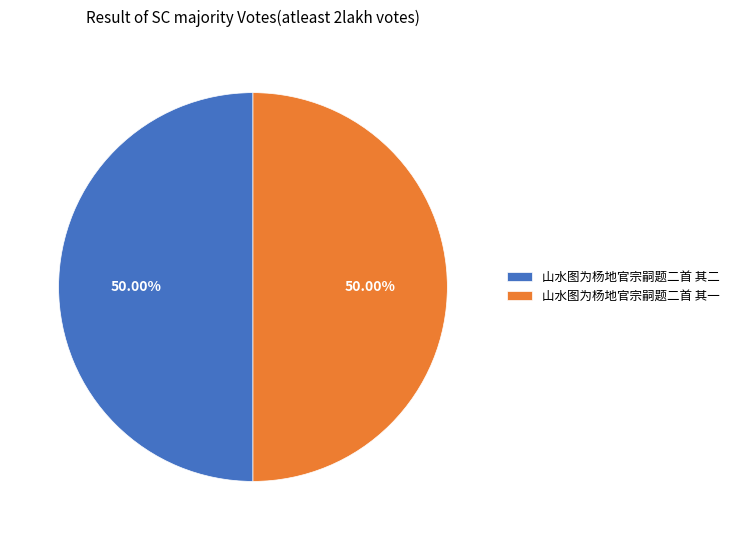

To the nearest percent, what is the average slice percentage?

50%